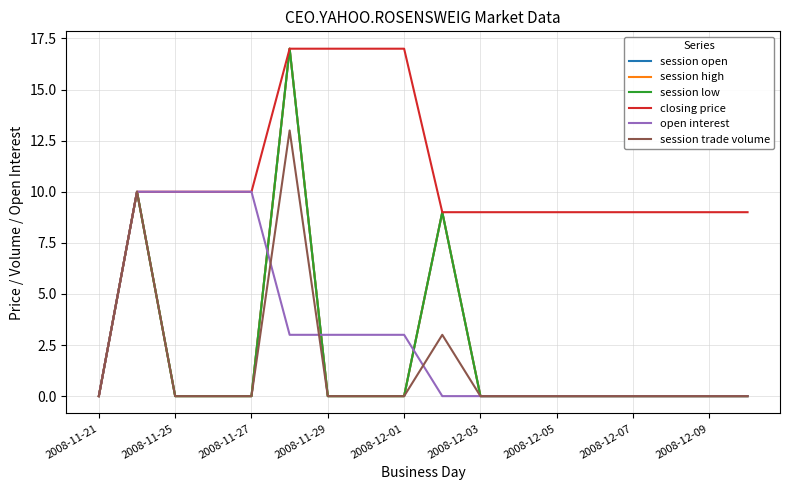

What is the value of the open interest point at the 9th from the left?

3